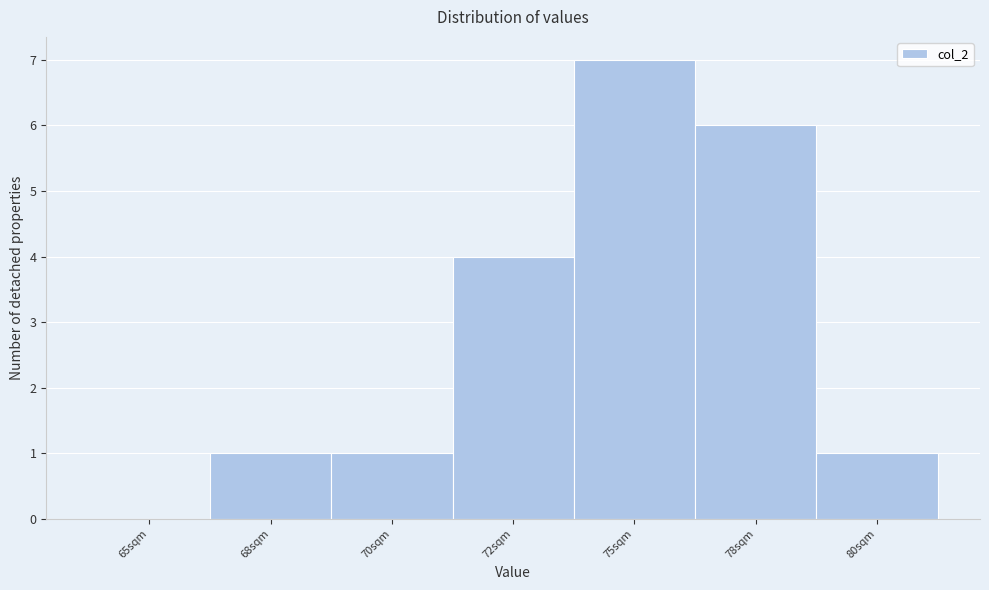

Reading left to right, list all the values displayed in this chart.

65sqm=0	68sqm=1	70sqm=1	72sqm=4	75sqm=7	78sqm=6	80sqm=1